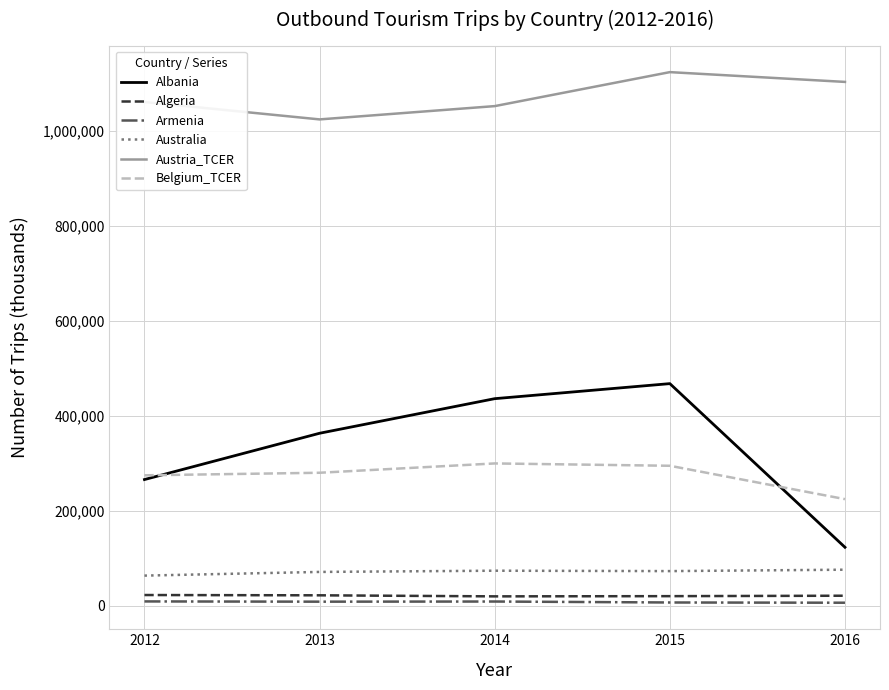

What is the difference between the maximum and second lowest values in the Armenia series?

2231